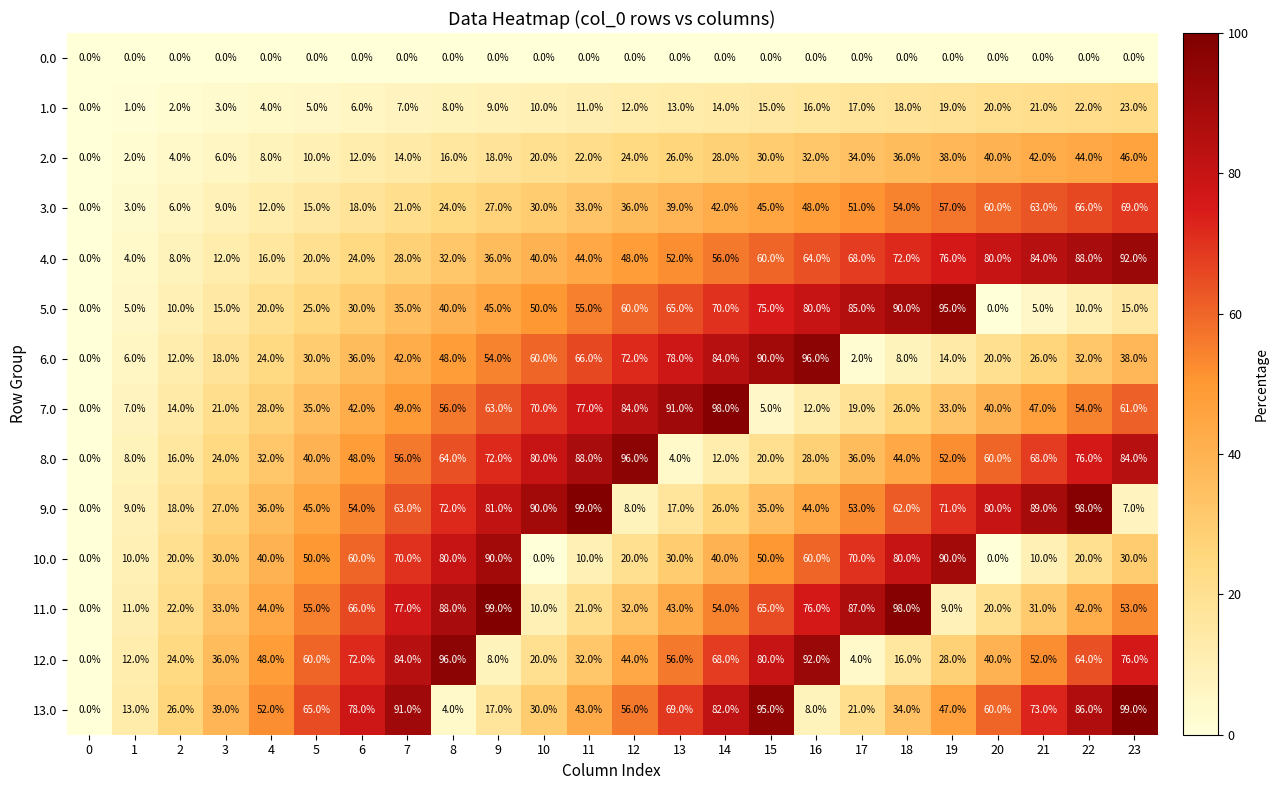

What is the total value across all series at 16?

656